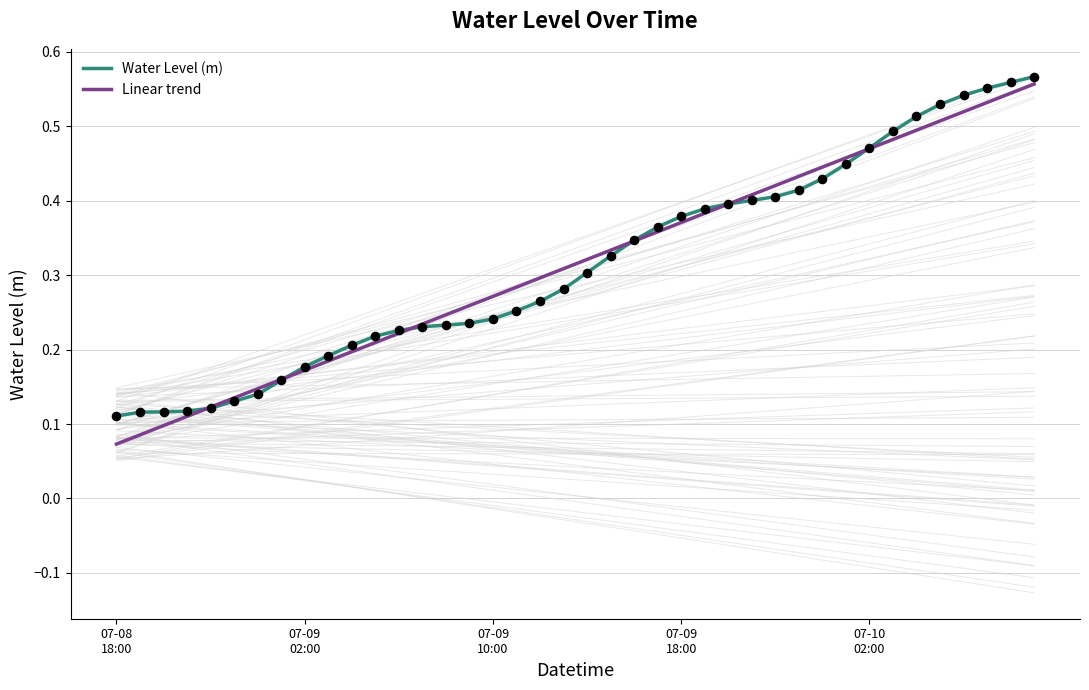

Is the value of Linear trend at 18 greater than the value of Water Level (m) at 25?

No